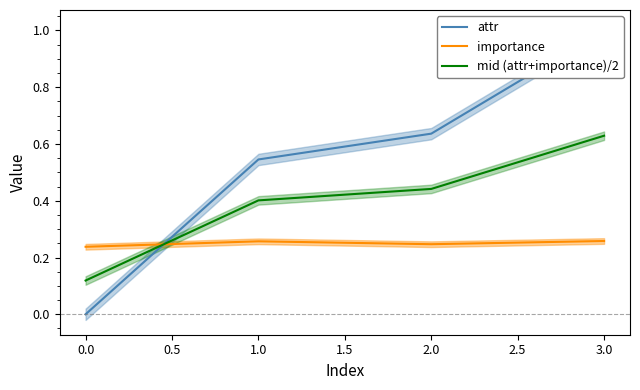

What is the greatest value displayed?

1.0